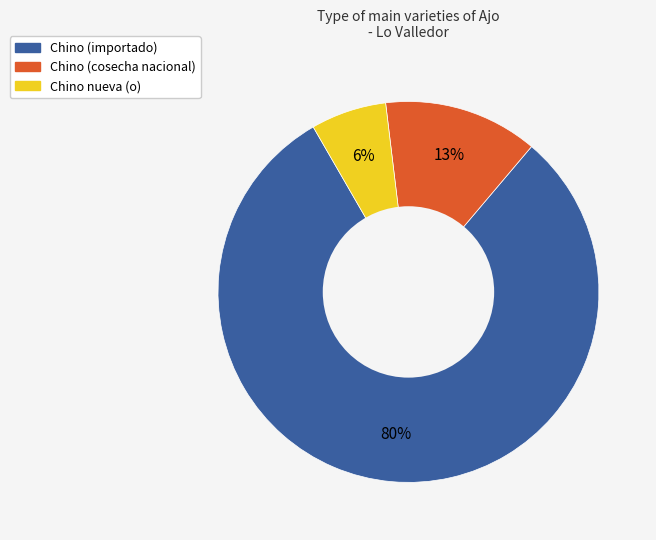

To the nearest percent, what is the average slice percentage?

33%